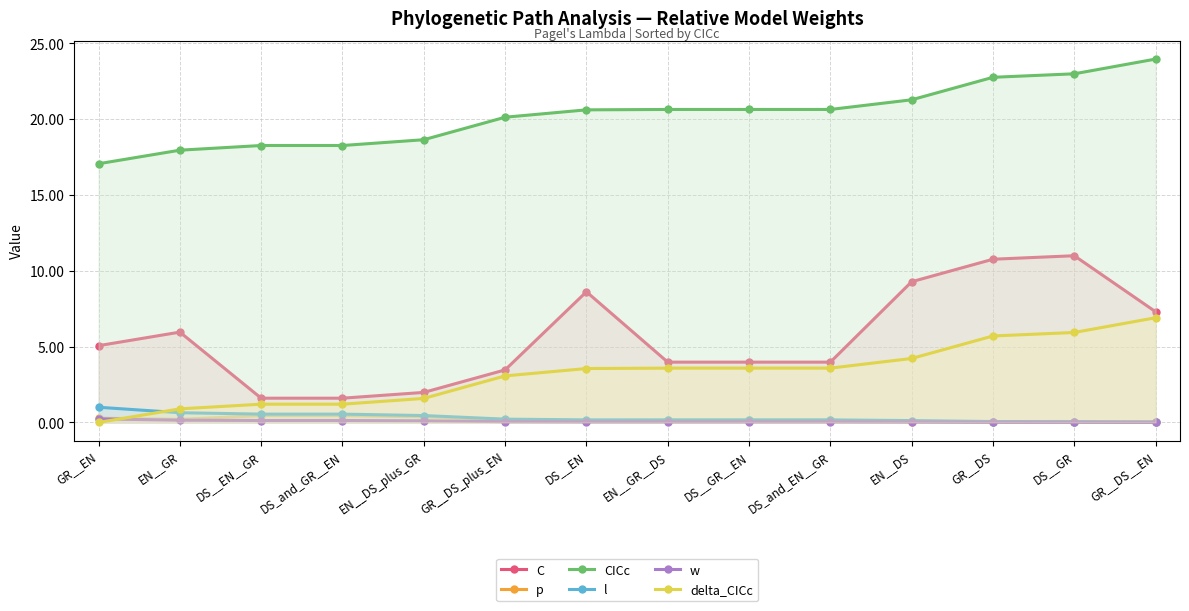

What is the maximum value shown in the chart?

24.0